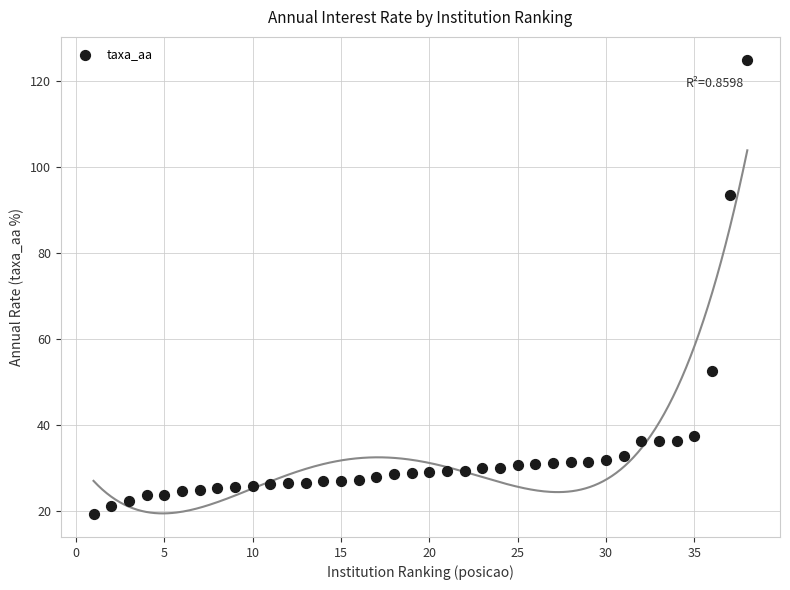

What is the range of X values (max minus min)?

37.0